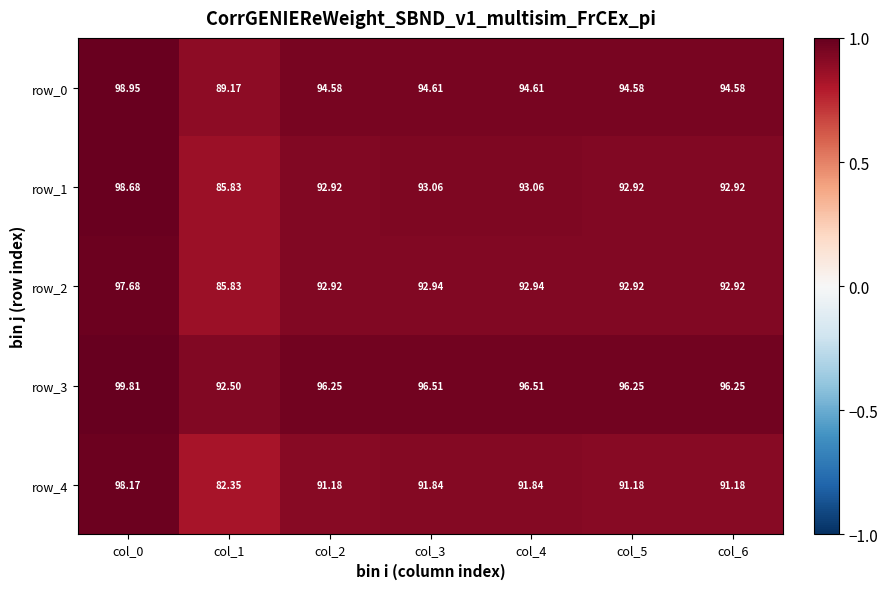

What value does the row_2 series have at col_4?

92.9